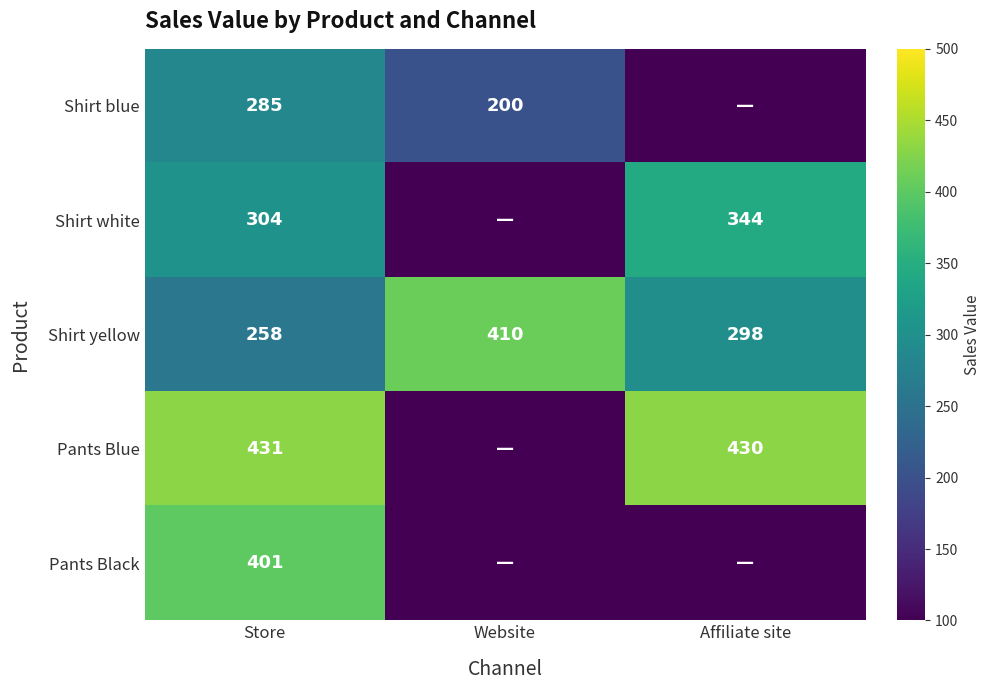

What is the highest value of the Shirt yellow series?

410